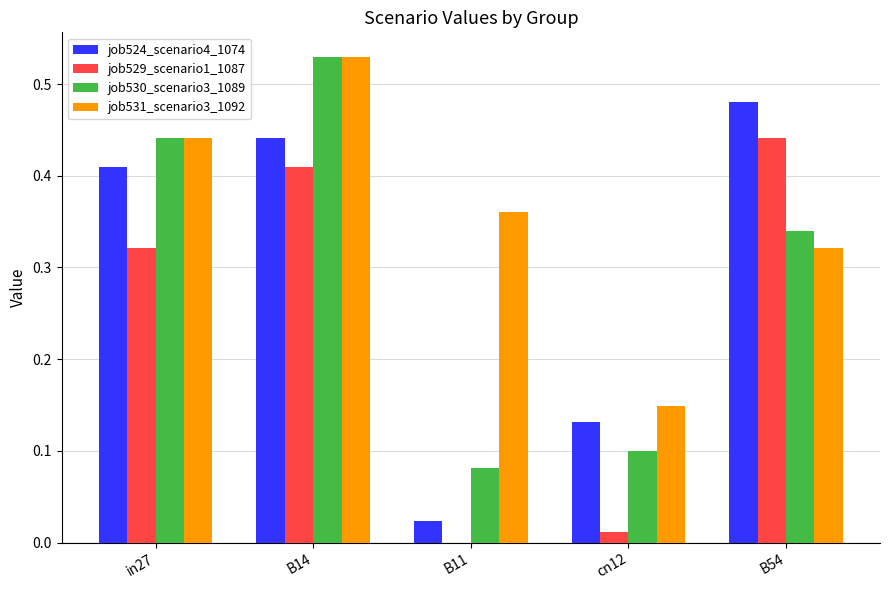

Does the chart contain stacked bars?

No